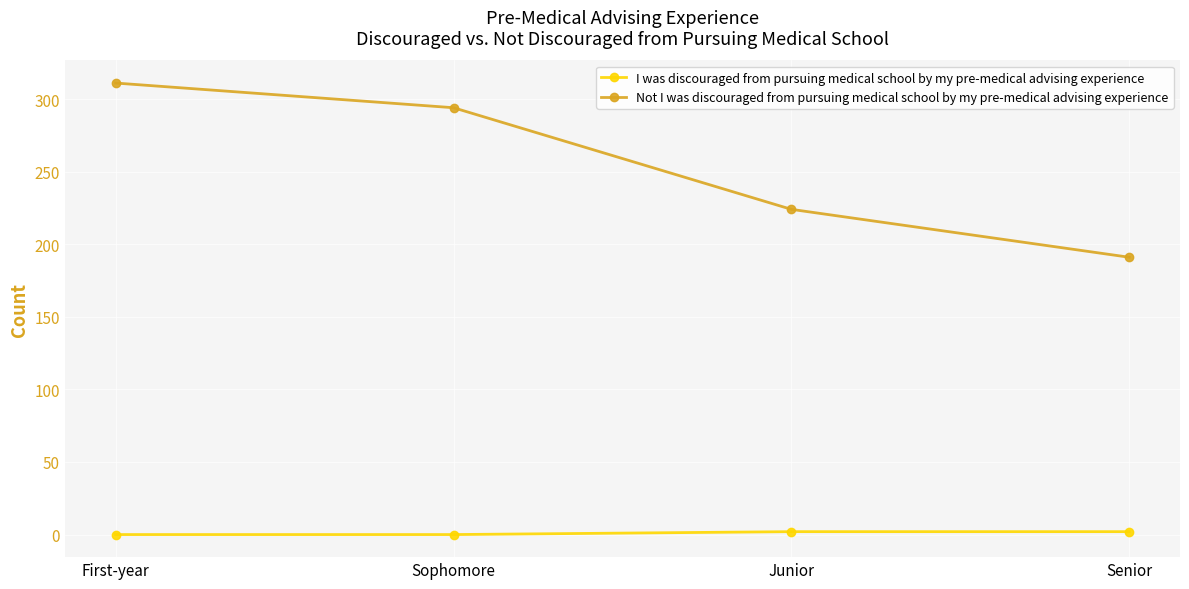

List the series in order of their peak value, lowest first.

I was discouraged from pursuing medical school by my pre-medical advising experience, Not I was discouraged from pursuing medical school by my pre-medical advising experience